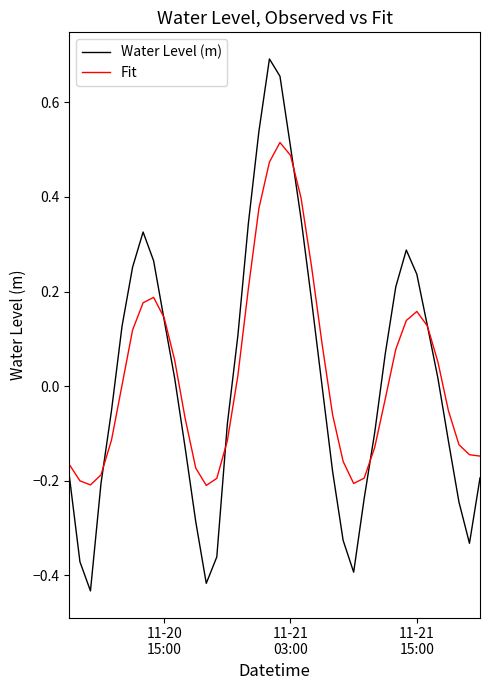

Which series has the largest range (max minus min)?

Water Level (m)